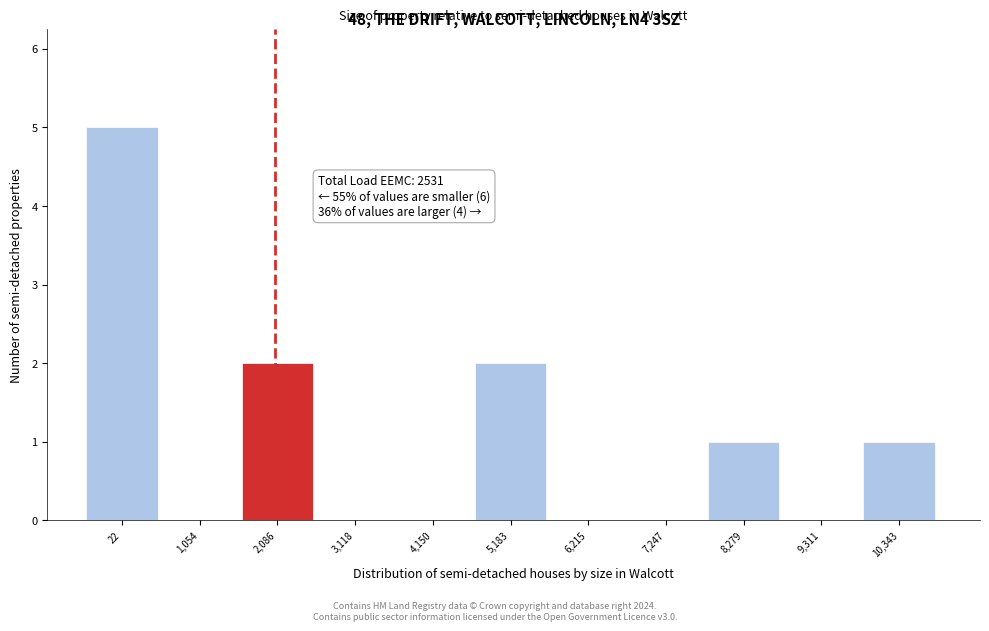

Reading left to right, list all the values displayed in this chart.

22=5	1,054=0	2,086=2	3,118=0	4,150=0	5,183=2	6,215=0	7,247=0	8,279=1	9,311=0	10,343=1